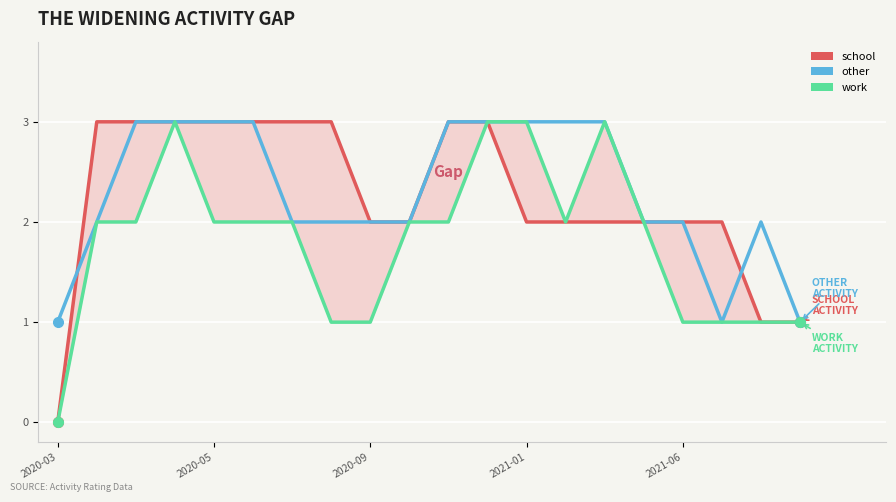

What is the difference between the second highest and minimum values in the work series?

3